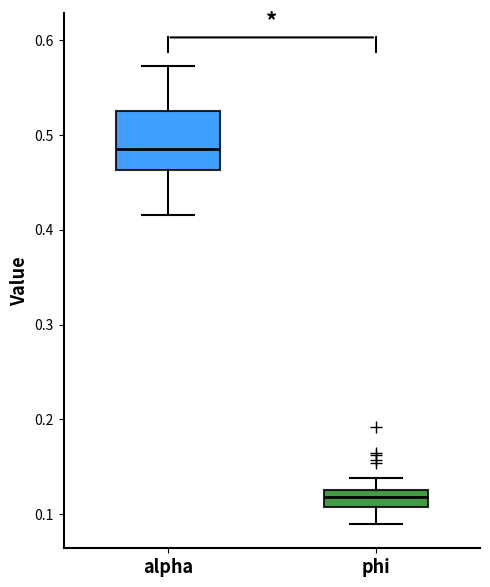

Reading left to right, read every box against the y-axis: the position of its median line, the range the box covers, and the ends of its whiskers. The values are not printed on the chart, so give them approximately, as read against the axis.

alpha: median 0.49, box 0.46 to 0.53, whiskers 0.42 to 0.57
phi: median 0.12, box 0.11 to 0.13, whiskers 0.09 to 0.14